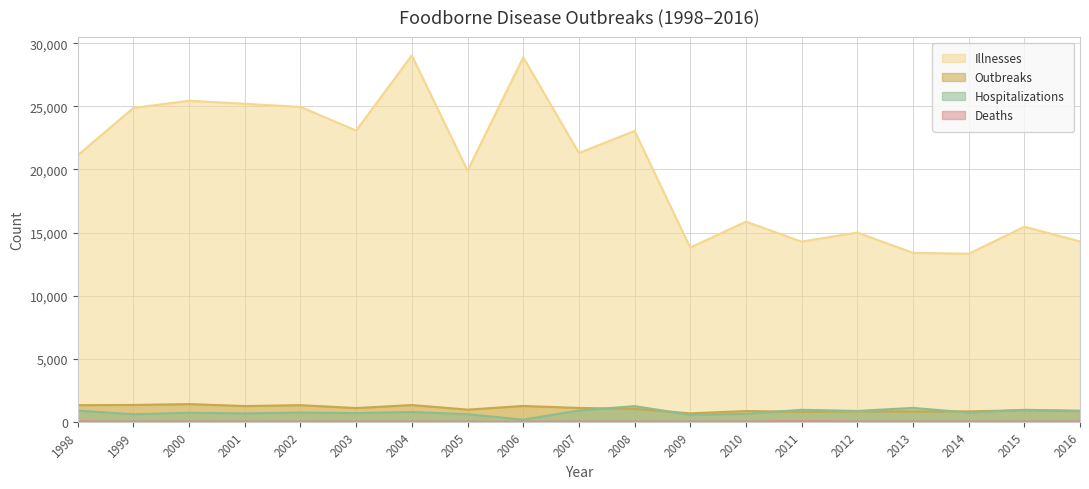

Reading right to left, extract all data points from this chart.

Outbreaks: 841	919	827	824	833	796	852	669	1027	1098	1256	964	1328	1089	1318	1249	1403	1336	1317
Illnesses: 14296	15458	13317	13388	14995	14278	15862	13802	23050	21302	28881	19900	29034	23079	24951	25202	25439	24878	21126
Hospitalizations: 882	950	731	1102	859	952	630	553	1243	893	169	601	779	687	732	666	715	596	891
Deaths: 20	16	22	25	20	45	16	7	22	18	10	8	22	24	14	11	22	10	33